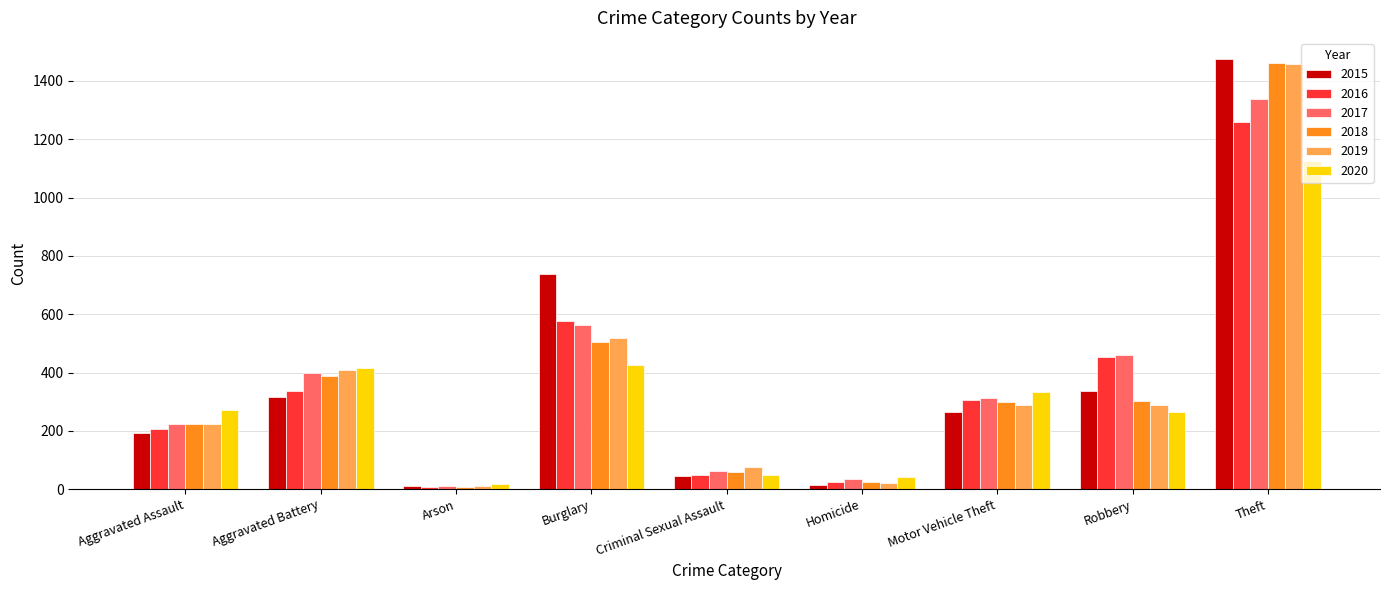

List the labels in order of 2016 value, largest first.

Theft, Burglary, Robbery, Aggravated Battery, Motor Vehicle Theft, Aggravated Assault, Criminal Sexual Assault, Homicide, Arson